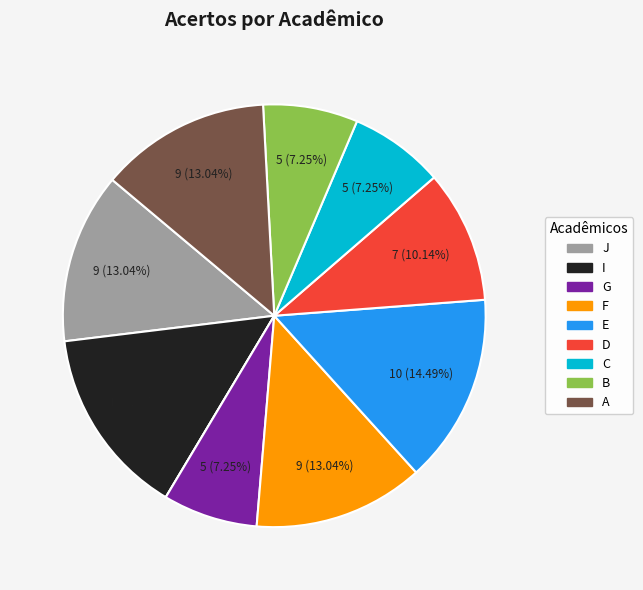

To the nearest percent, what is the average slice percentage?

9%